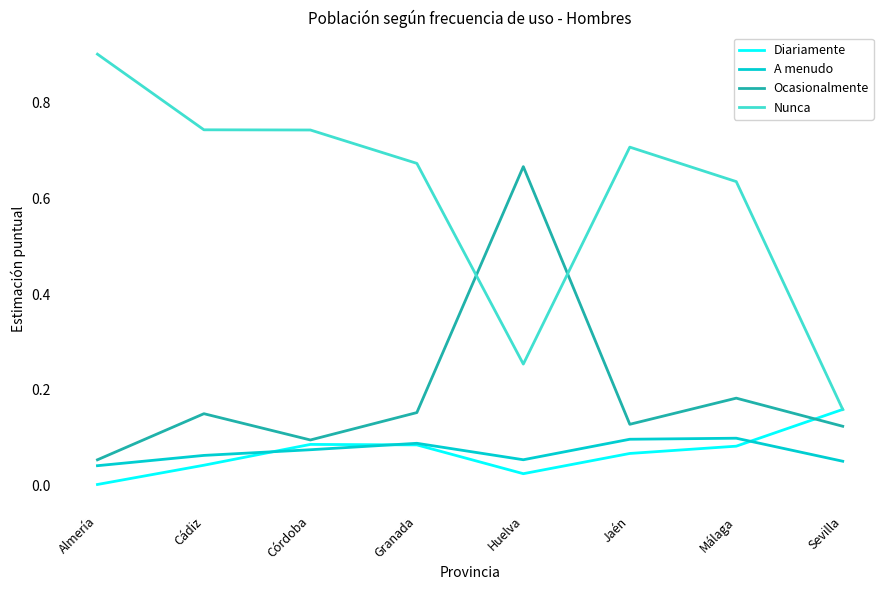

Is the value of Nunca at Cádiz greater than the value of Diariamente at Málaga?

Yes